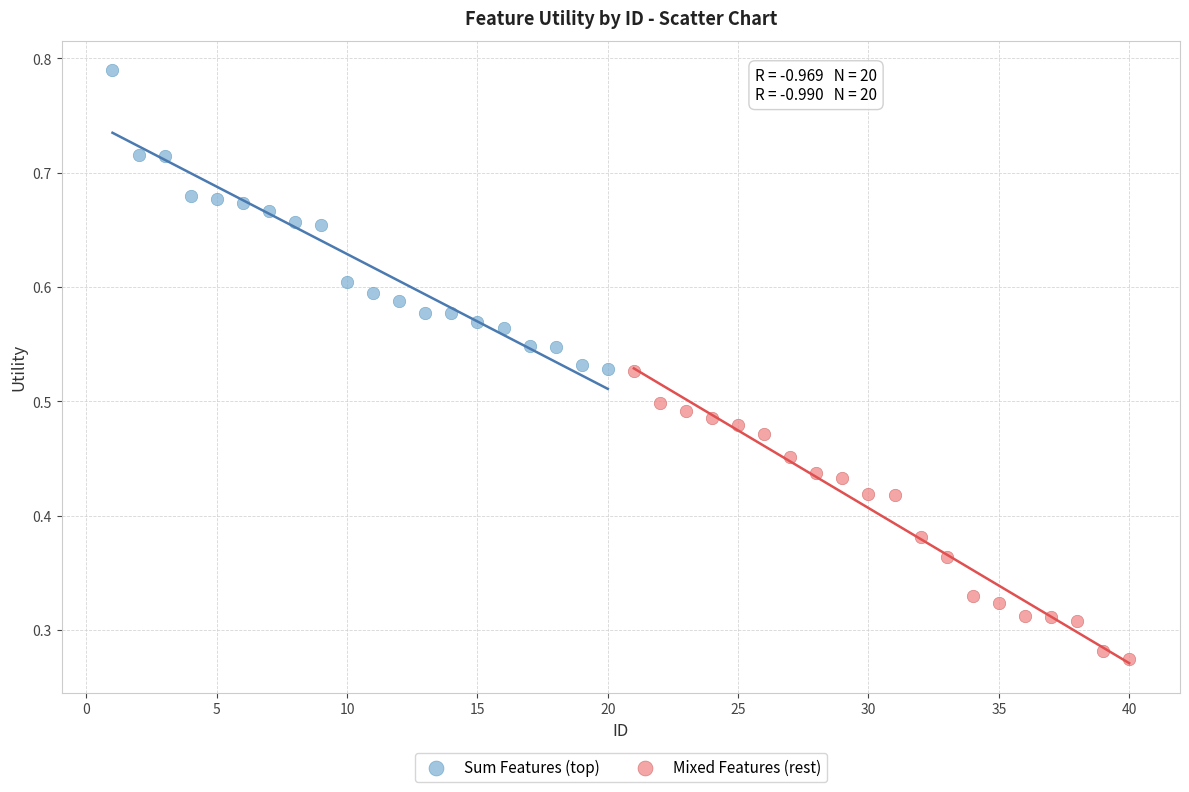

Which series reaches the minimum Y coordinate?

Mixed Features (rest)